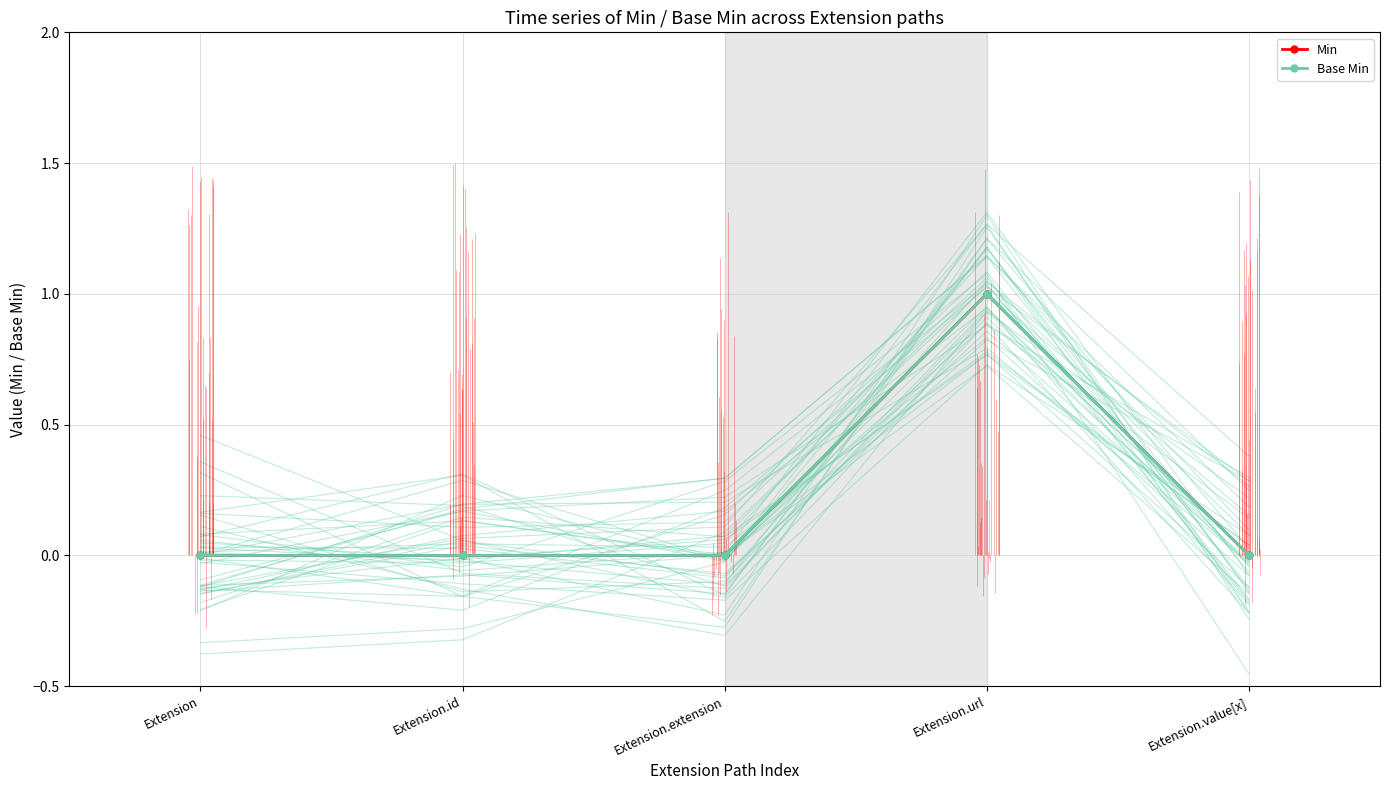

At how many categories does at least one series exceed 0?

1